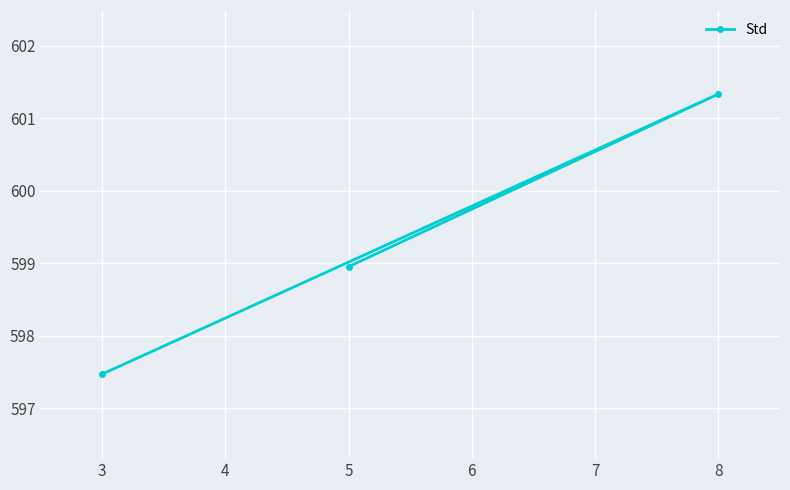

Read the value at 3.

597.5